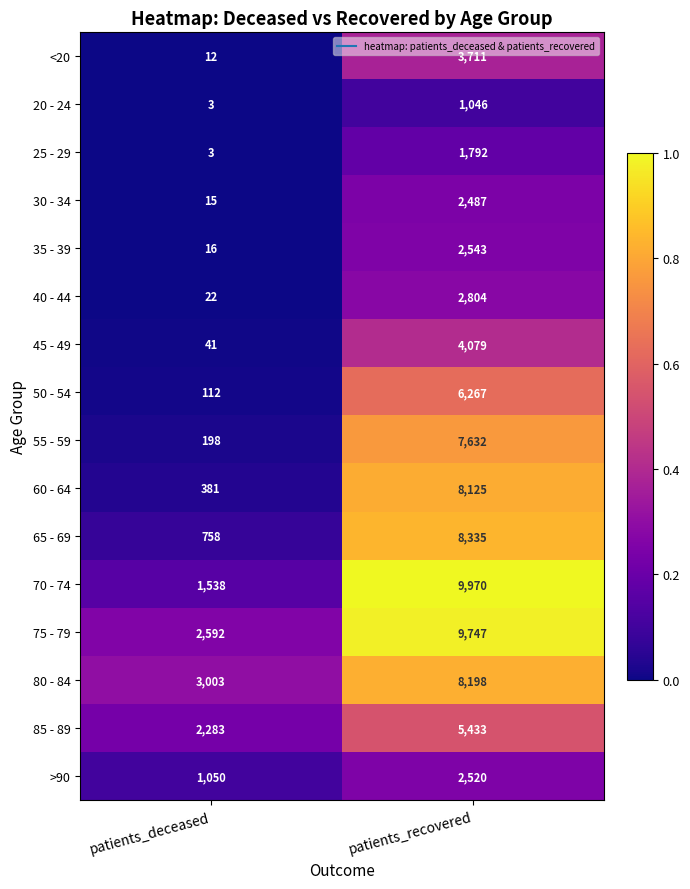

Where is <20 nearest to the value 1861?

patients_deceased